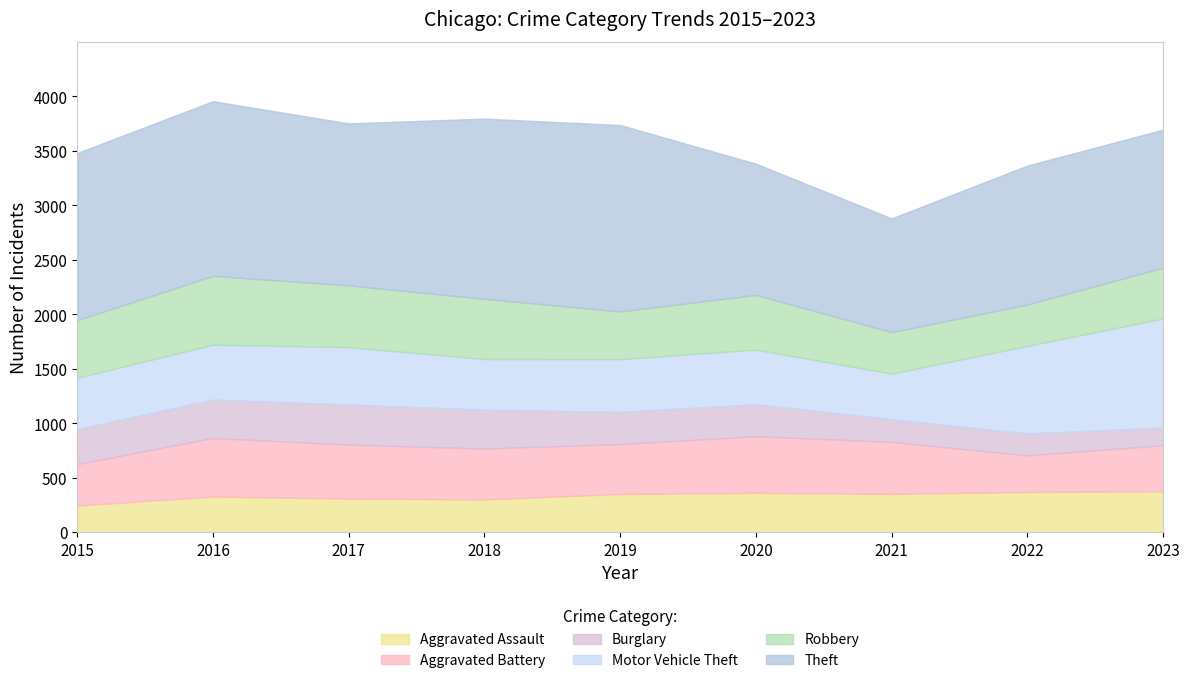

What is the value of the Aggravated Battery point at the 4th from the left?

467